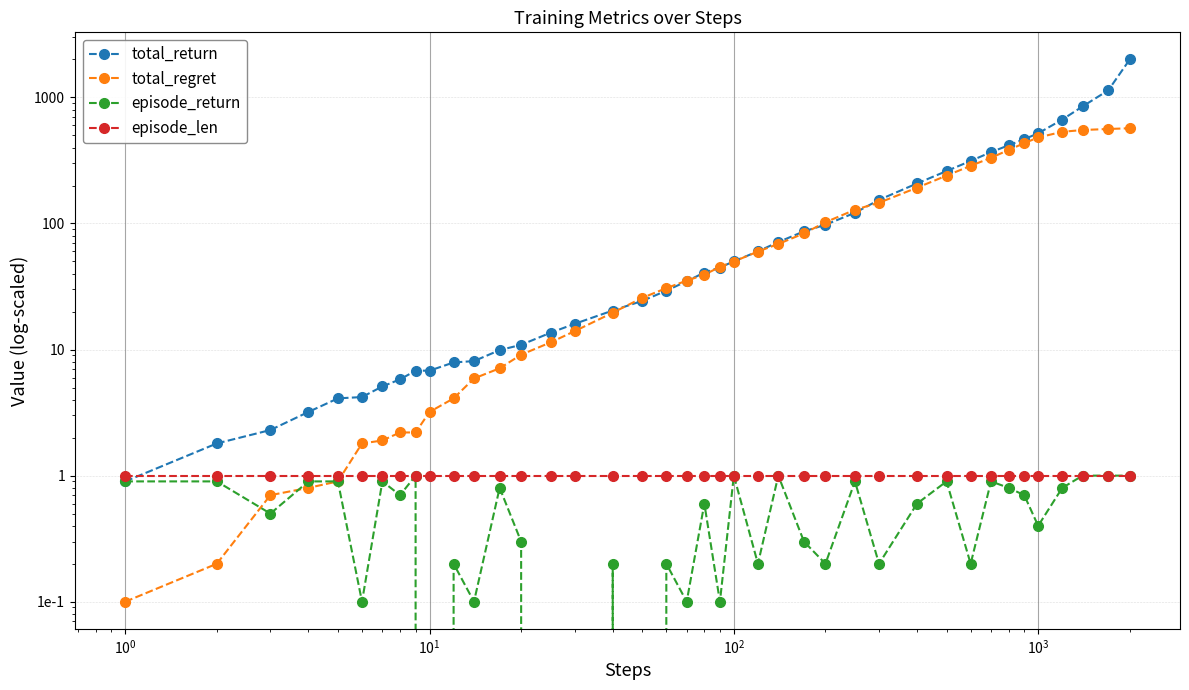

What is the difference between the maximum and second lowest values in the episode_return series?

1.0